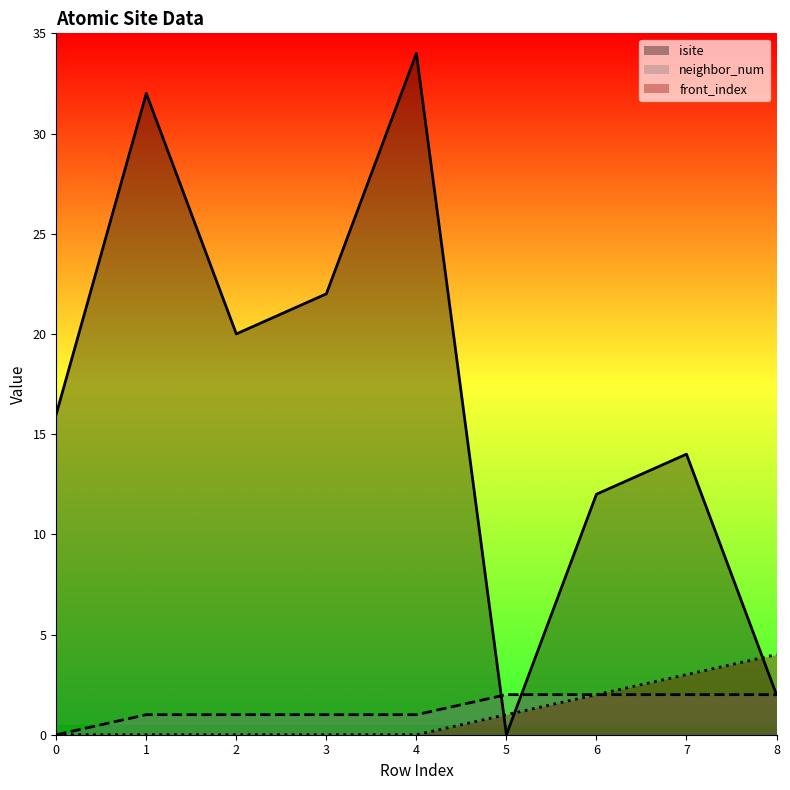

What is the highest value of the neighbor_num series?

2